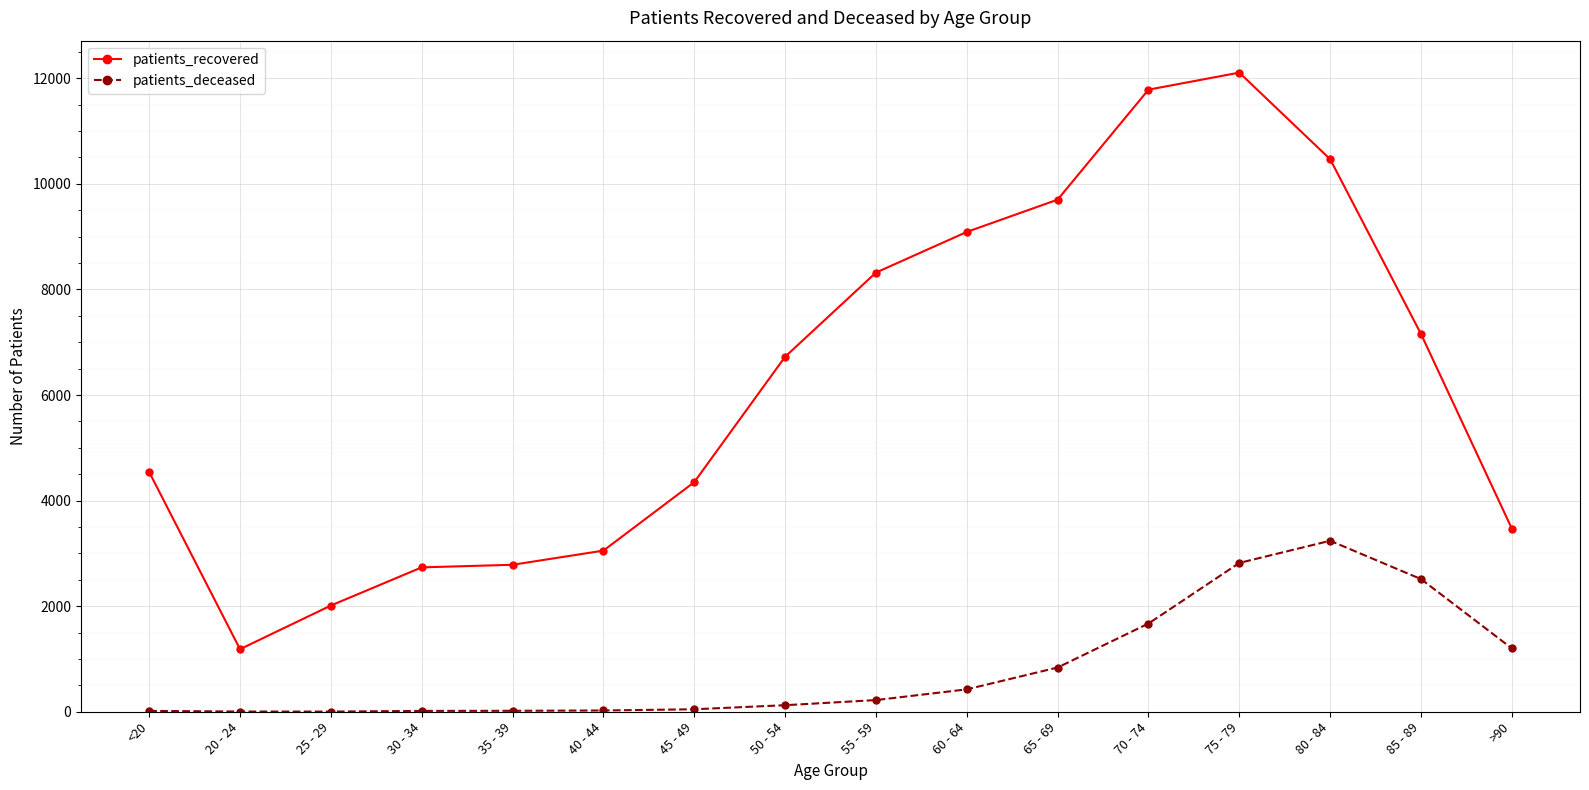

What position from the right is 70 - 74?

5